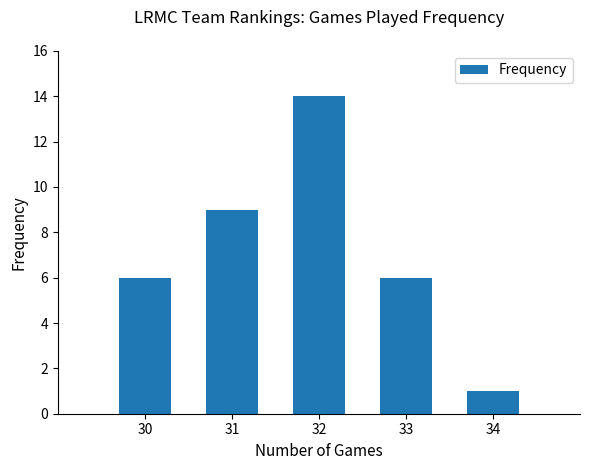

What is the change in value from 31 to 33?

-3